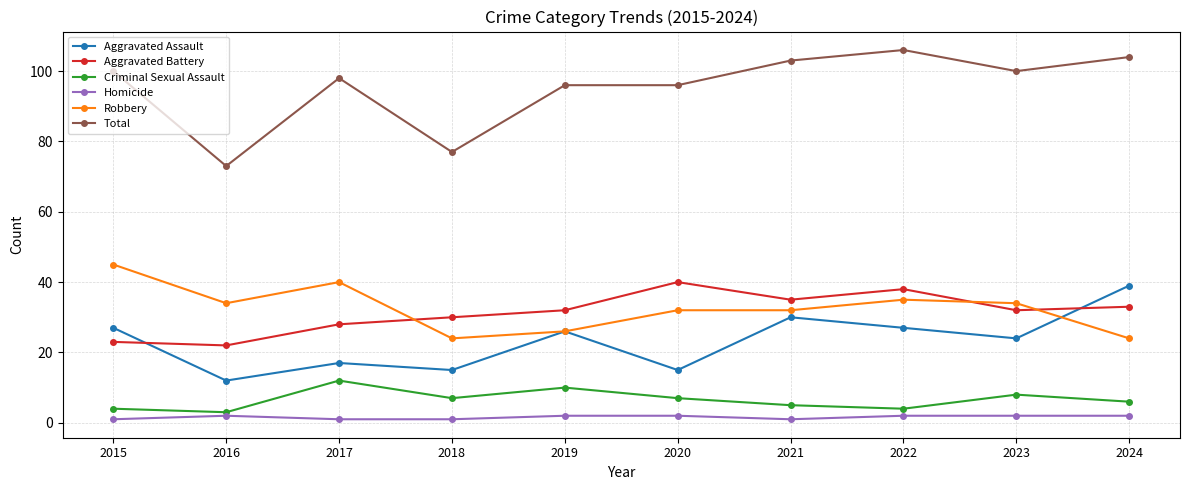

What is the difference between the second highest and minimum values in the Aggravated Assault series?

18